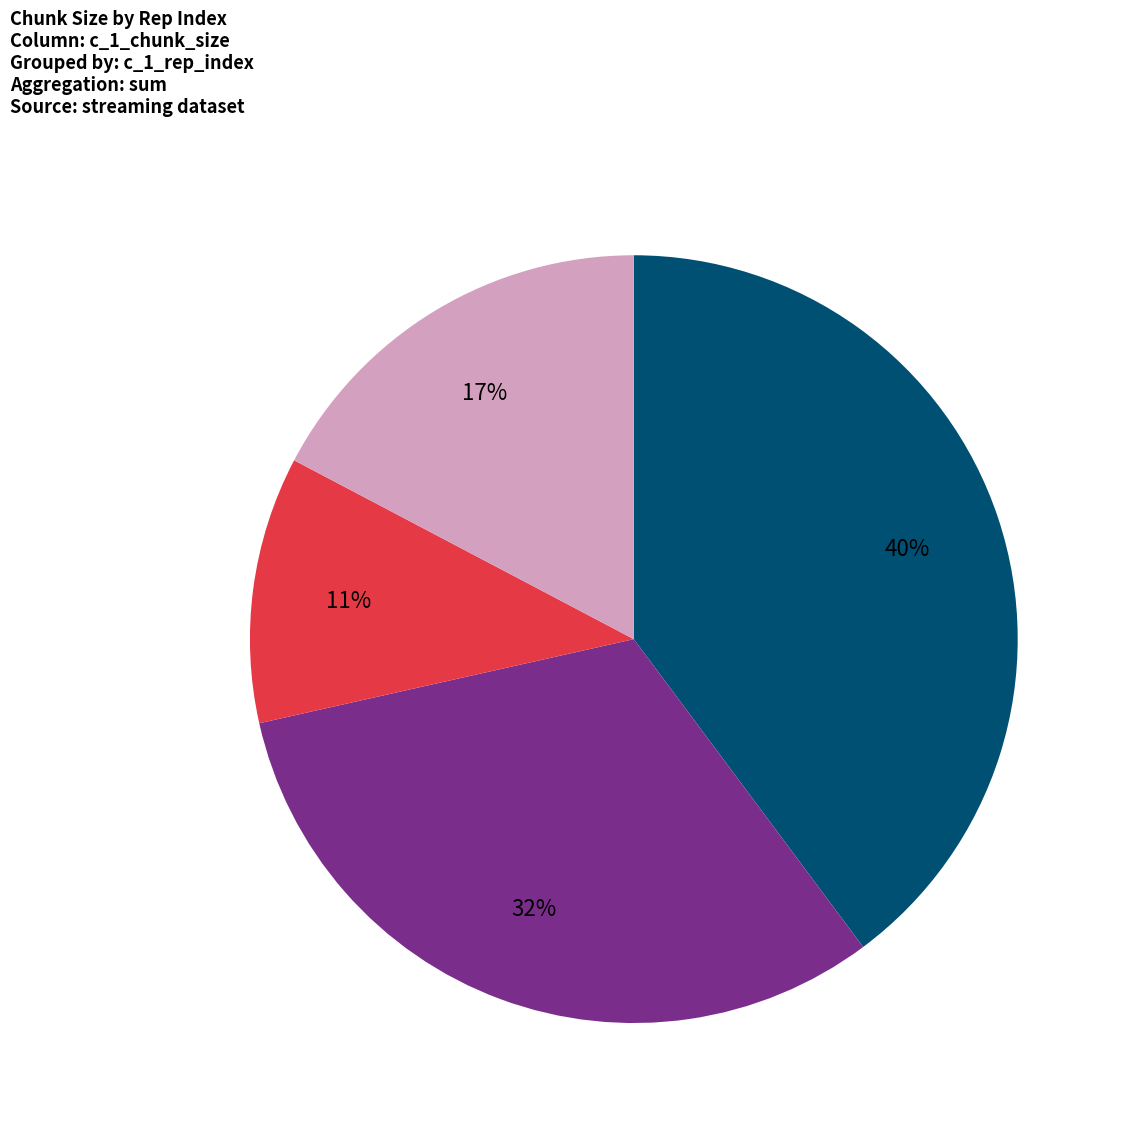

Count the number of slices in the pie.

4